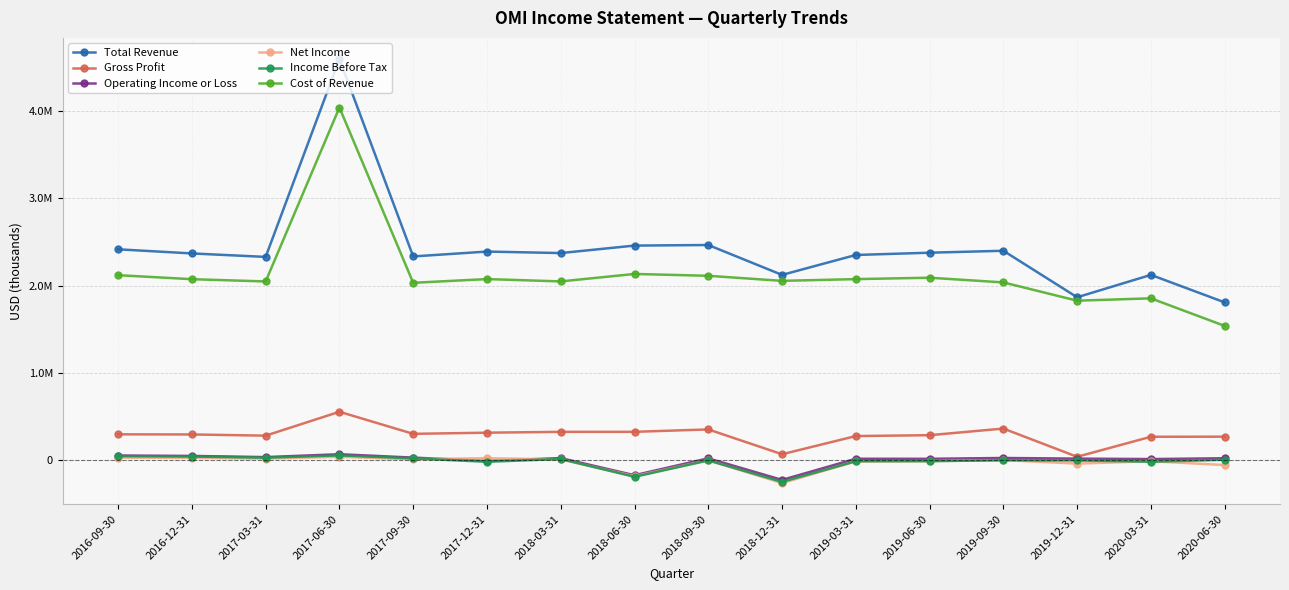

Reading left to right, transcribe all the data shown in this chart.

Total Revenue: 2415600	2368400	2328600	4594500	2334000	2389800	2372600	2458300	2464900	2122500	2350800	2376700	2399000	1866300	2122700	1807700
Gross Profit: 296300	295000	281200	554700	302000	315200	324700	325000	352600	68300	276600	286500	362500	39100	268600	269400
Operating Income or Loss: 53600	49000	35500	68400	29700	-8800	24200	-172000	21400	-225800	16600	15900	25500	18000	13000	22200
Net Income: 29500	26800	18500	38500	10600	22700	8200	-182800	-600	-261800	-14100	-10500	1200	-39000	-11300	-55600
Income Before Tax: 46800	42300	28800	54900	20900	-18300	14000	-190600	-2500	-248000	-11600	-10900	-400	-2300	-17400	5100
Cost of Revenue: 2119300	2073400	2047400	4039800	2032000	2074600	2047900	2133300	2112300	2054200	2074200	2090200	2036500	1827200	1854100	1538300